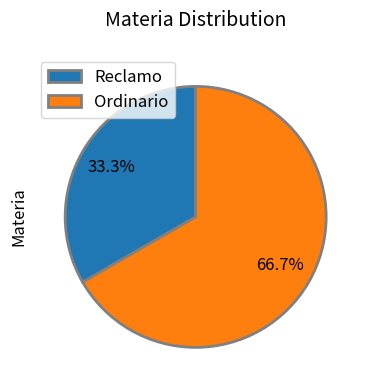

To the nearest percent, what portion does Ordinario represent?

67%